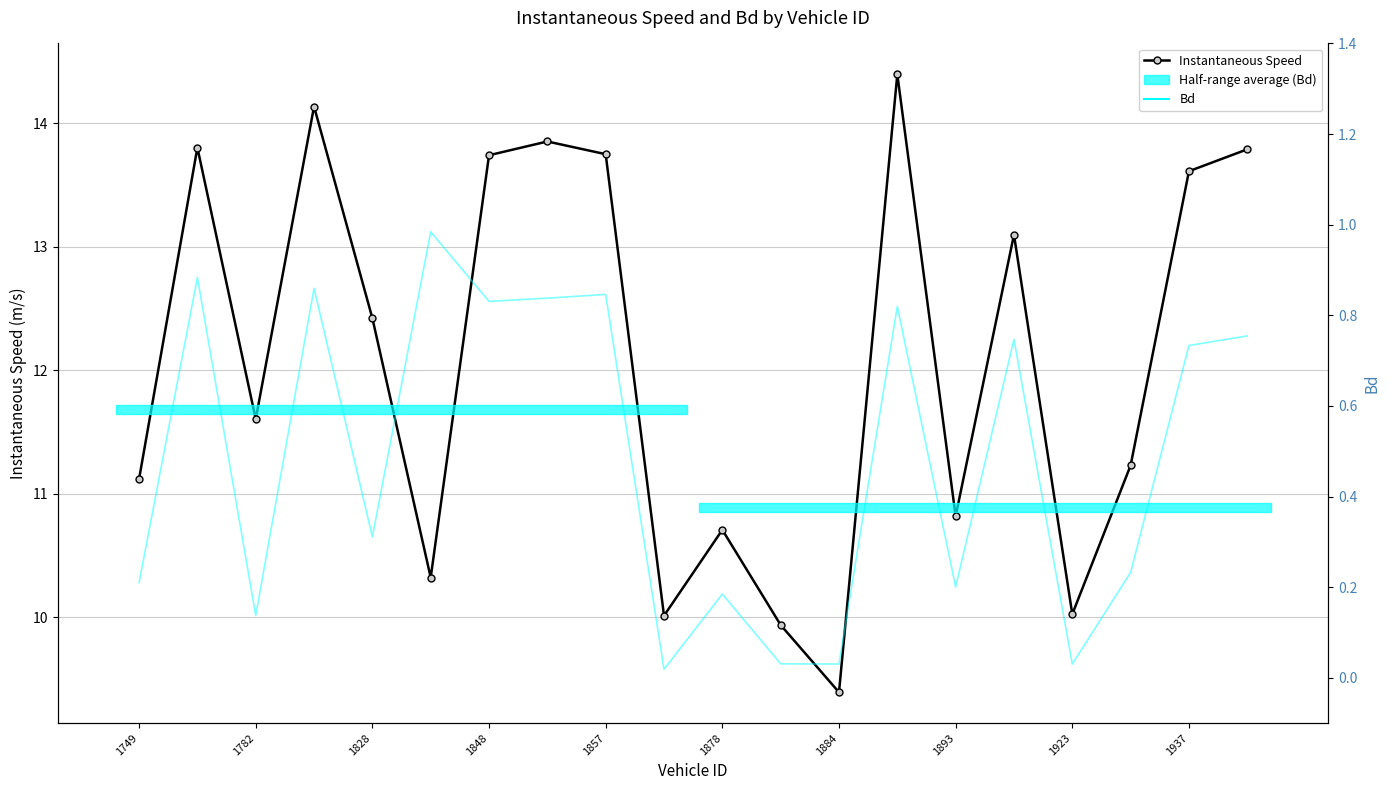

How many lines are shown in the chart?

2